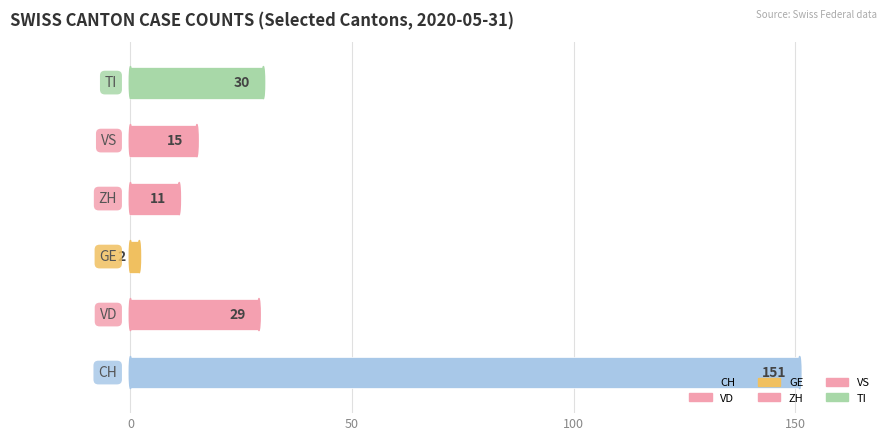

What is the average value?

40